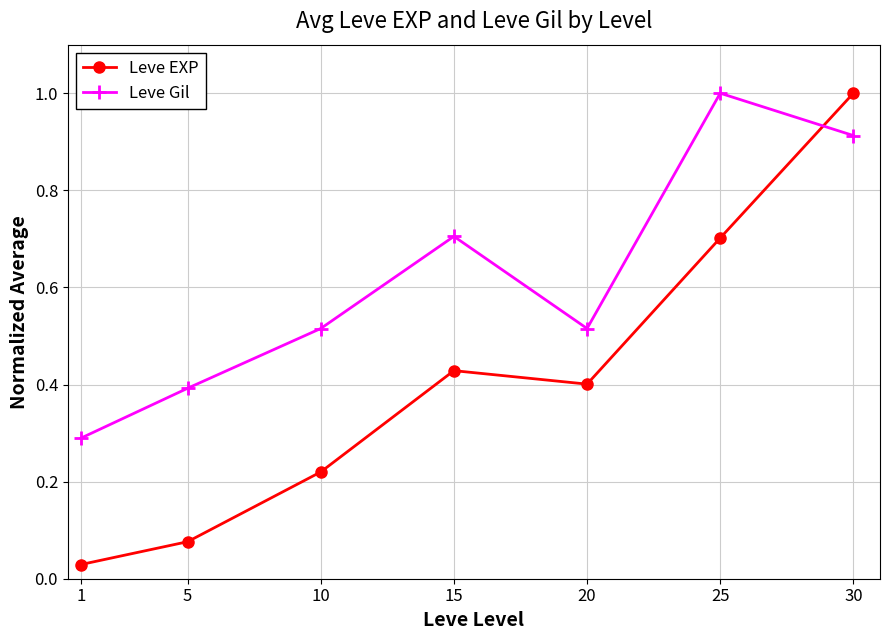

Rank the series by their average value, from highest to lowest.

Leve Gil, Leve EXP